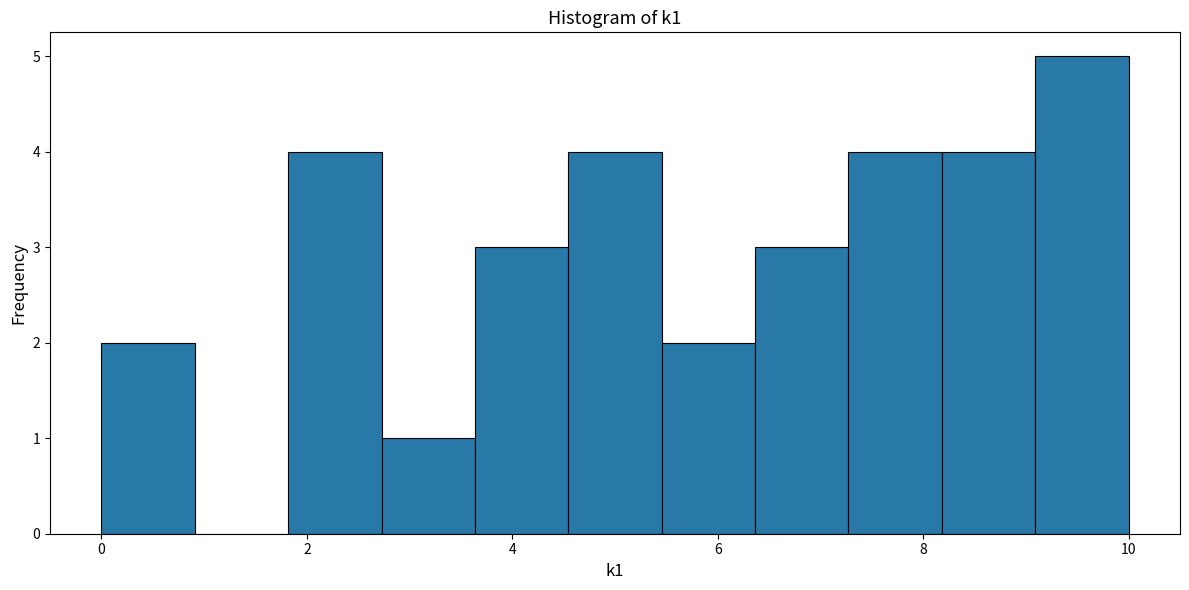

What is the height of the bar covering 3.6 to 4.6 on the x-axis? Neither the bar edges nor the heights are printed on the chart, so give them approximately, as read against the axes.

3